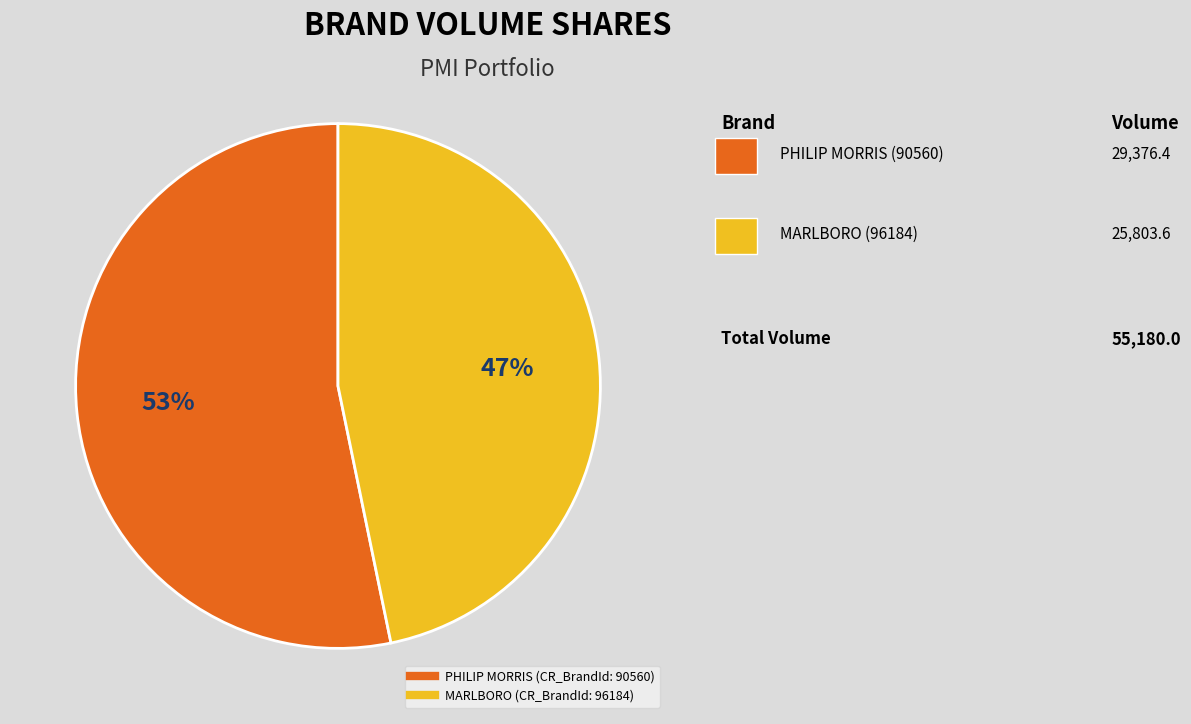

To the nearest percent, what is the difference between the PHILIP MORRIS (CR_BrandId: 90560) and MARLBORO (CR_BrandId: 96184) slice percentages?

6%